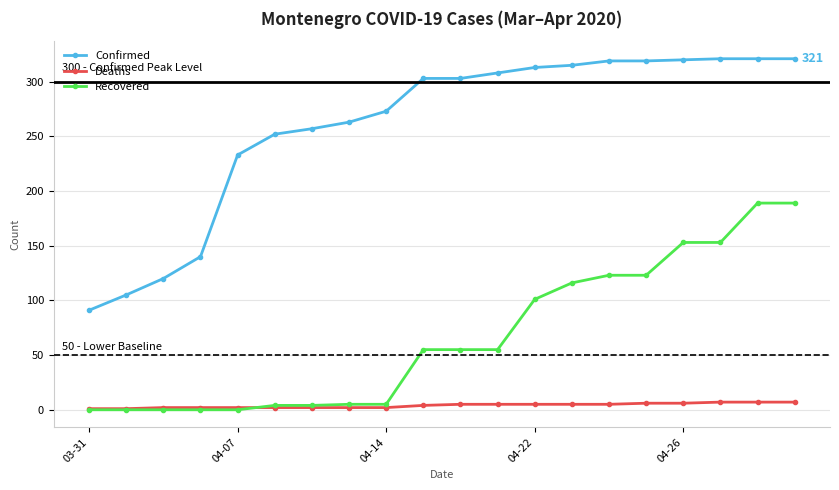

Rank the series by their average value, from lowest to highest.

Deaths, Recovered, Confirmed